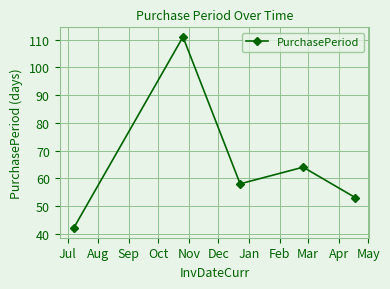

What is the difference between the maximum and minimum values?

69